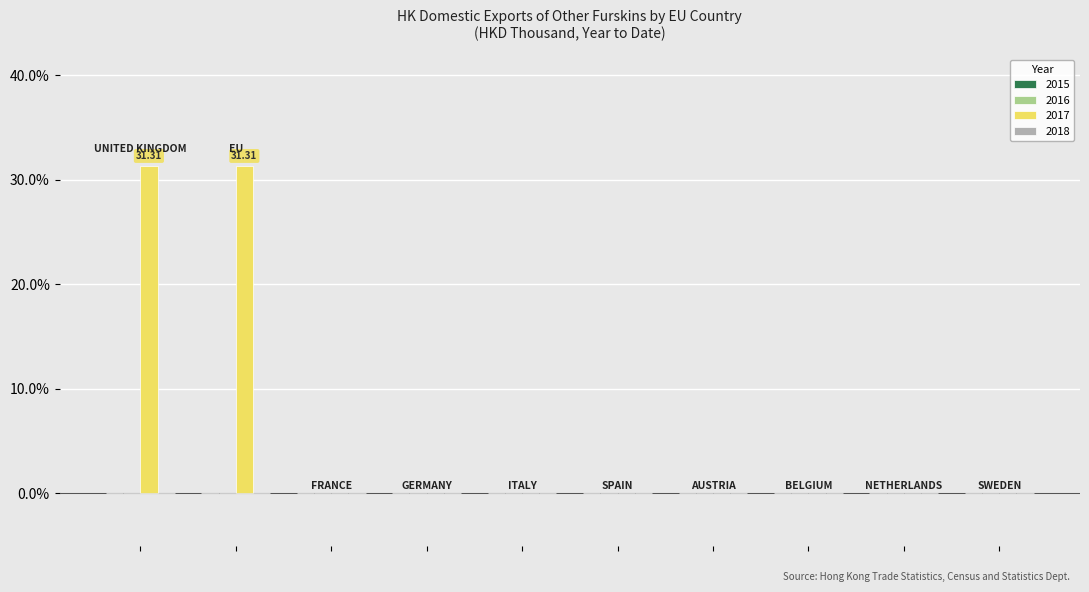

How many data points does each series have?

10